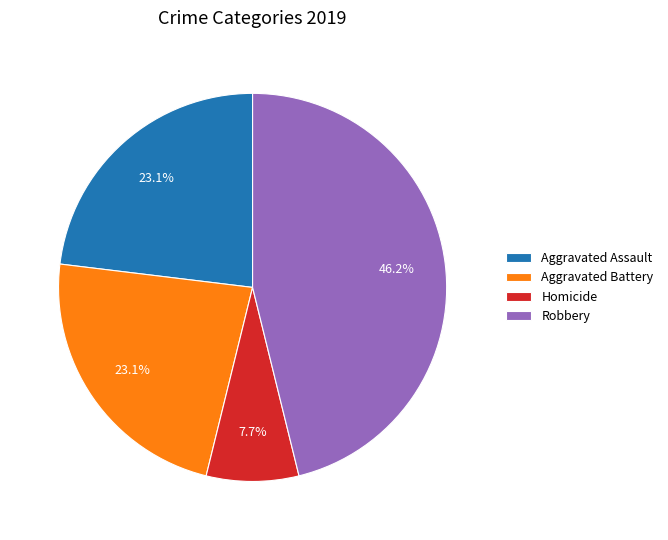

What percentage do Aggravated Assault and Robbery together represent?

69.2%